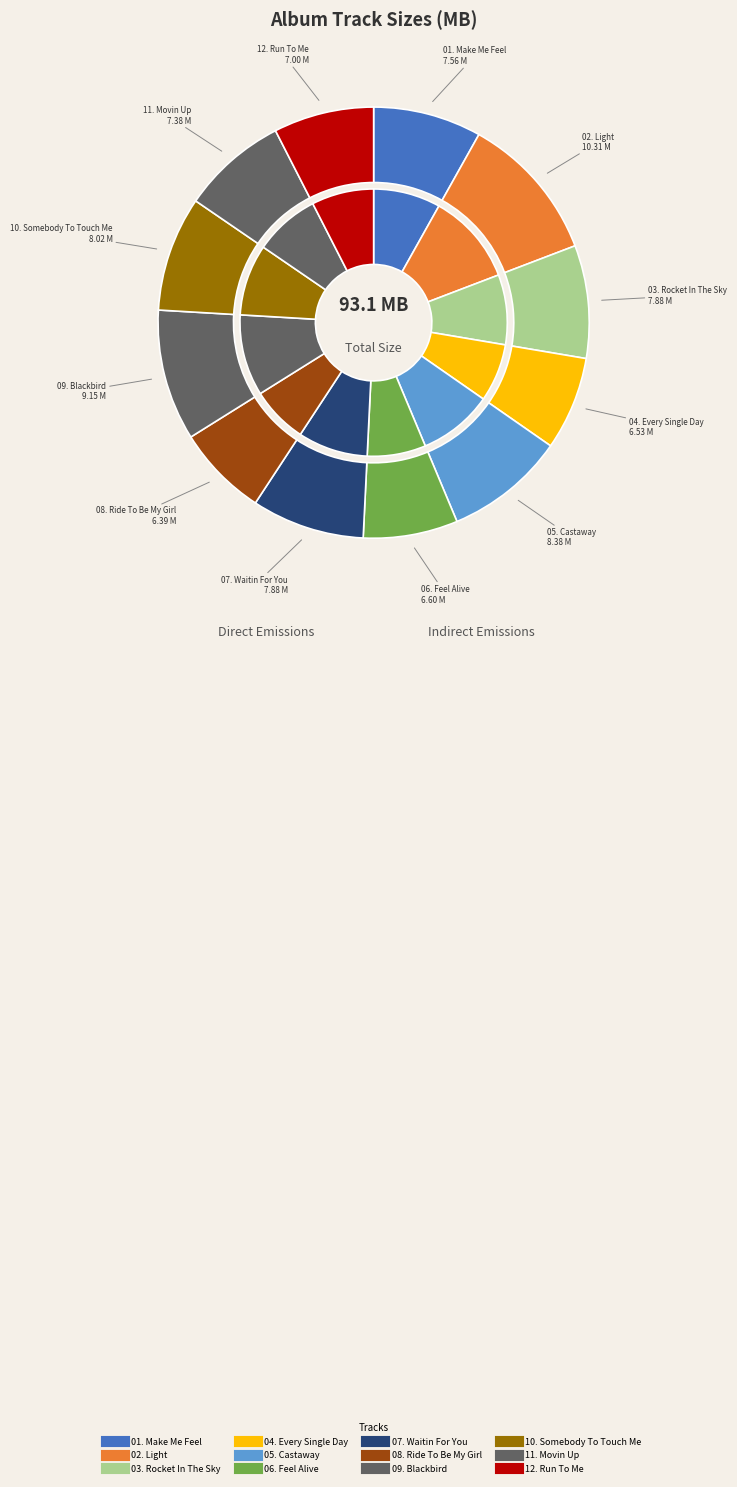

The 02. Light slice represents 11% of the pie. True or false?

True